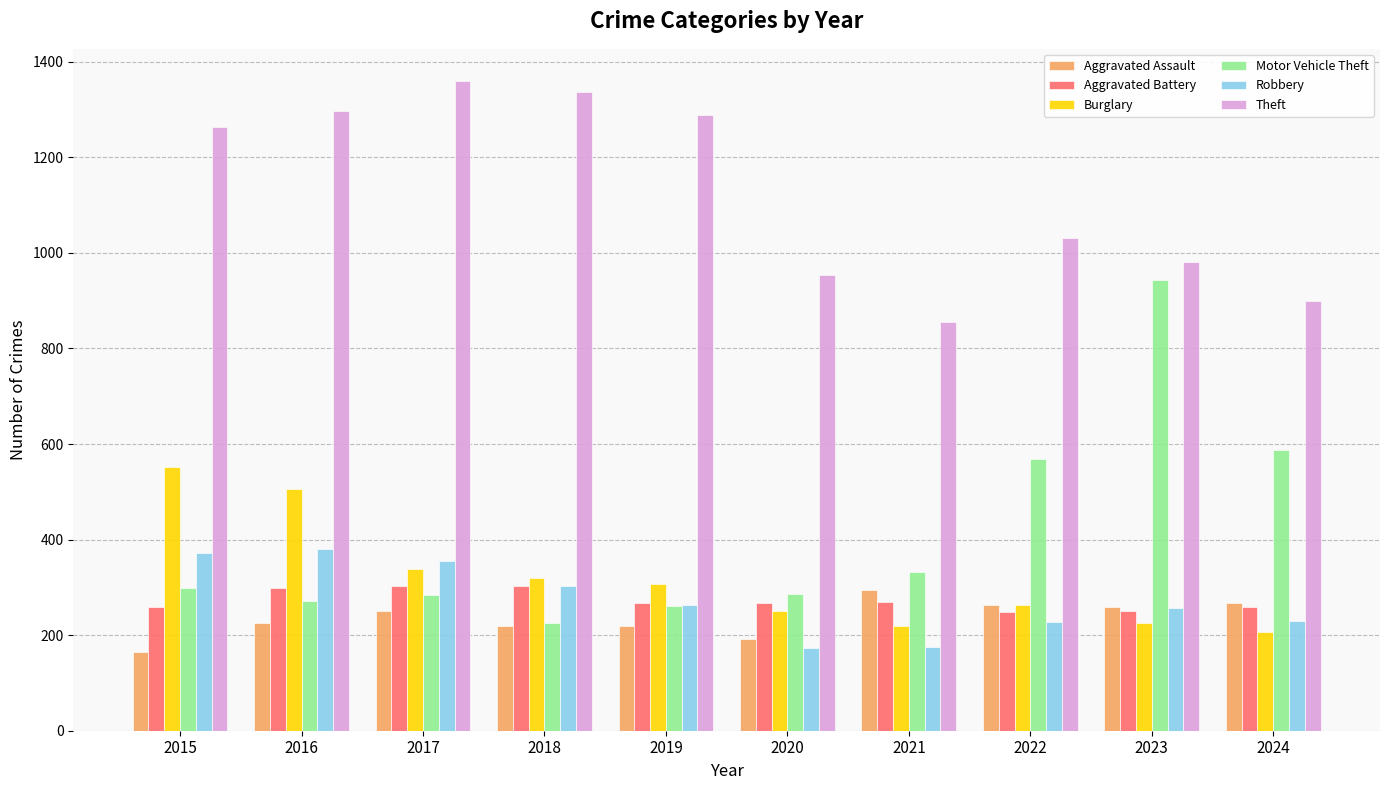

What is the maximum value shown in the chart?

1359